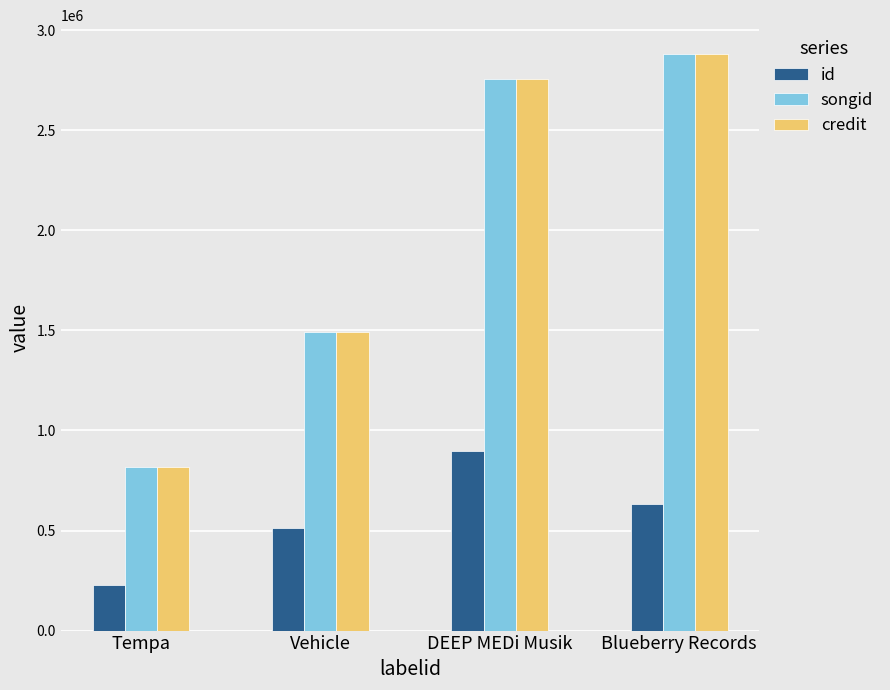

How many values in the id series are below 632339?

2